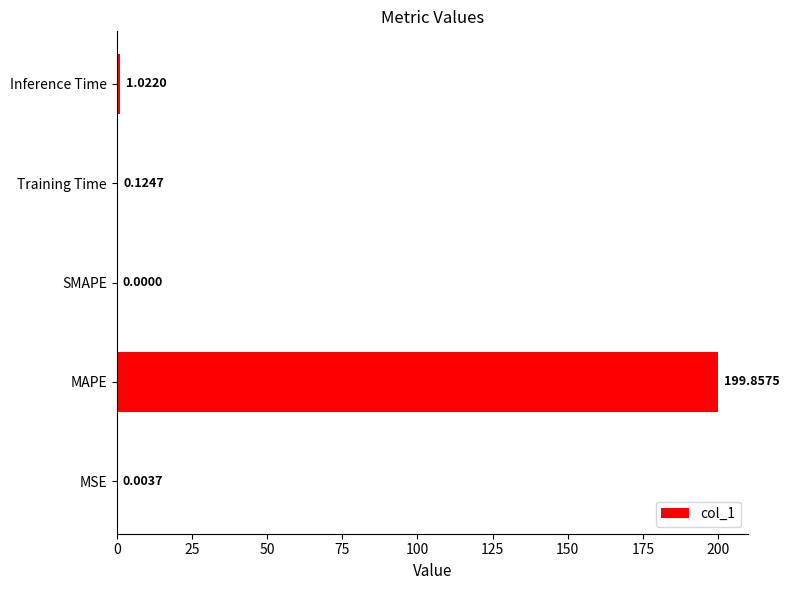

What is the change in value from MAPE to SMAPE?

-199.9